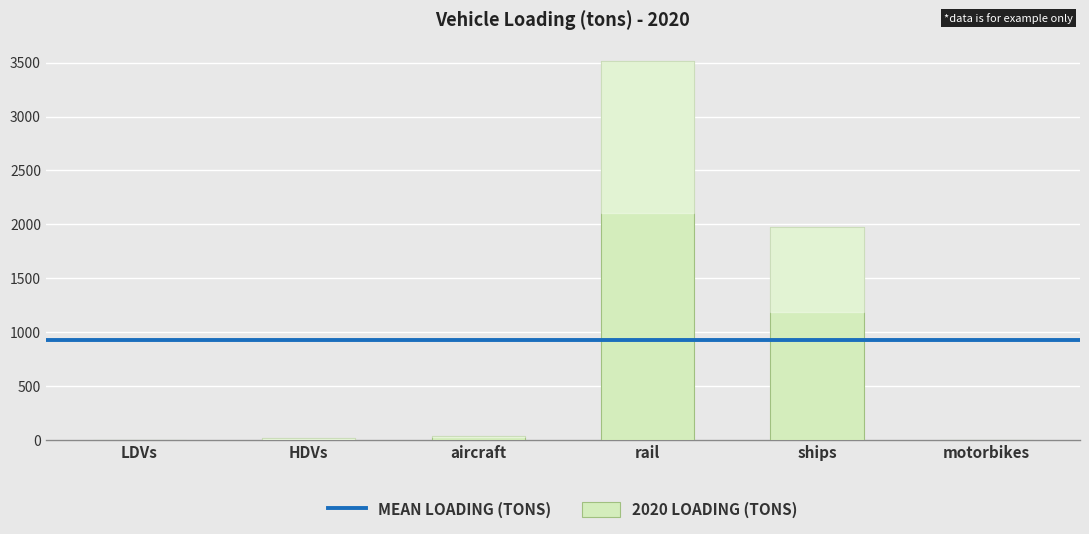

Which category has the highest value across all series?

rail